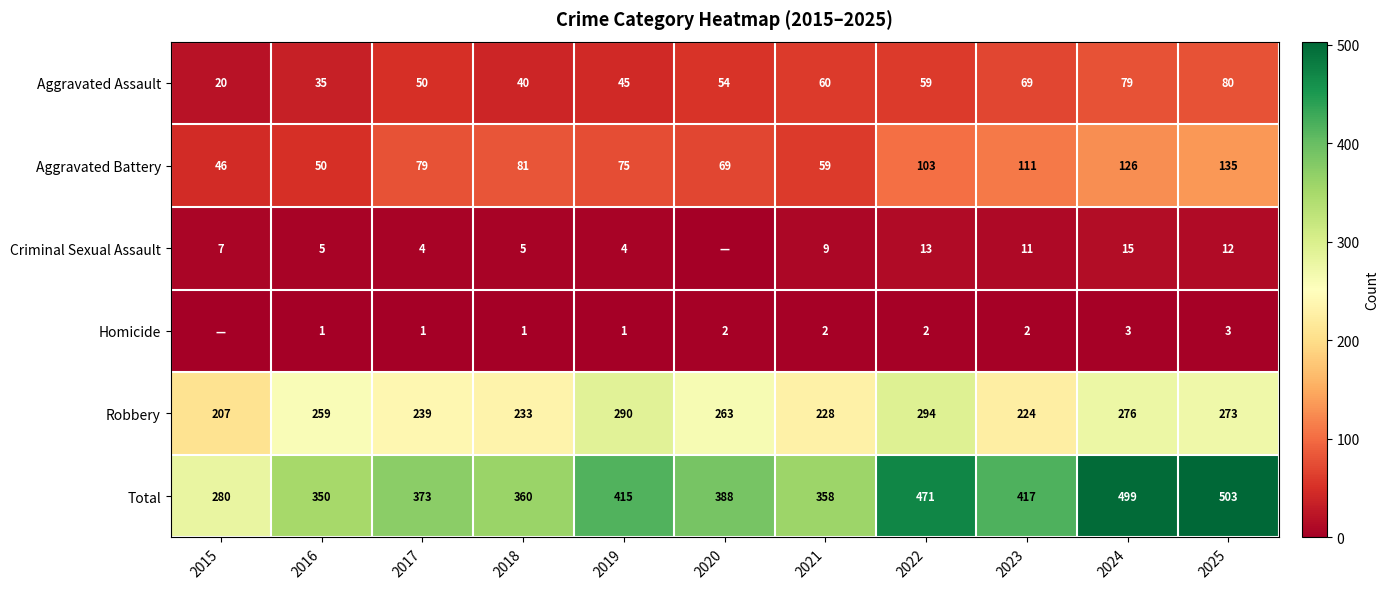

What is the total value across all series at 2020?

776